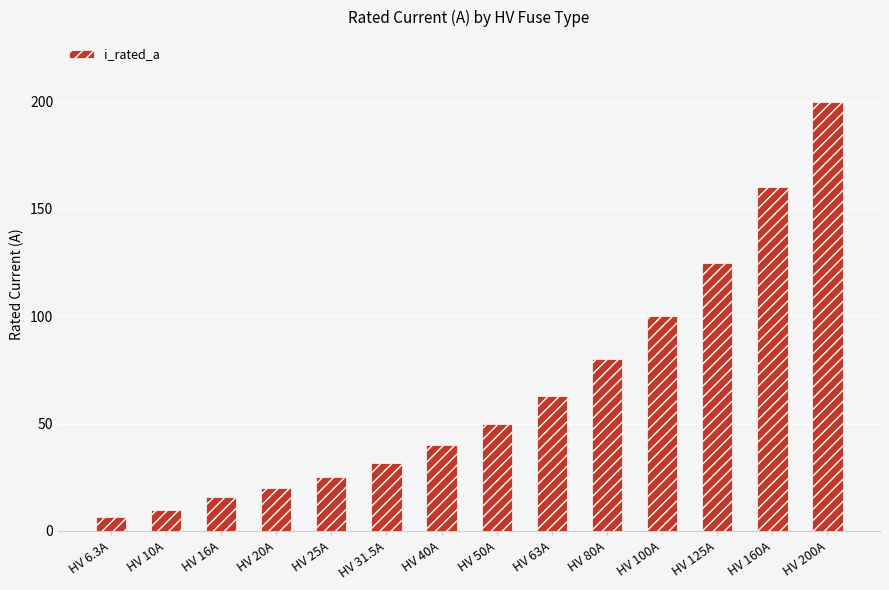

Rank the categories by value from highest to lowest.

HV 200A, HV 160A, HV 125A, HV 100A, HV 80A, HV 63A, HV 50A, HV 40A, HV 31.5A, HV 25A, HV 20A, HV 16A, HV 10A, HV 6.3A